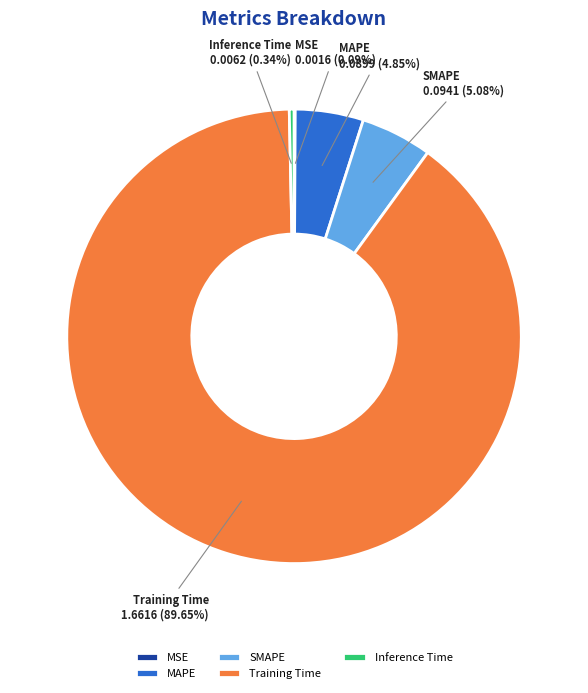

Which slice is the largest?

Training Time